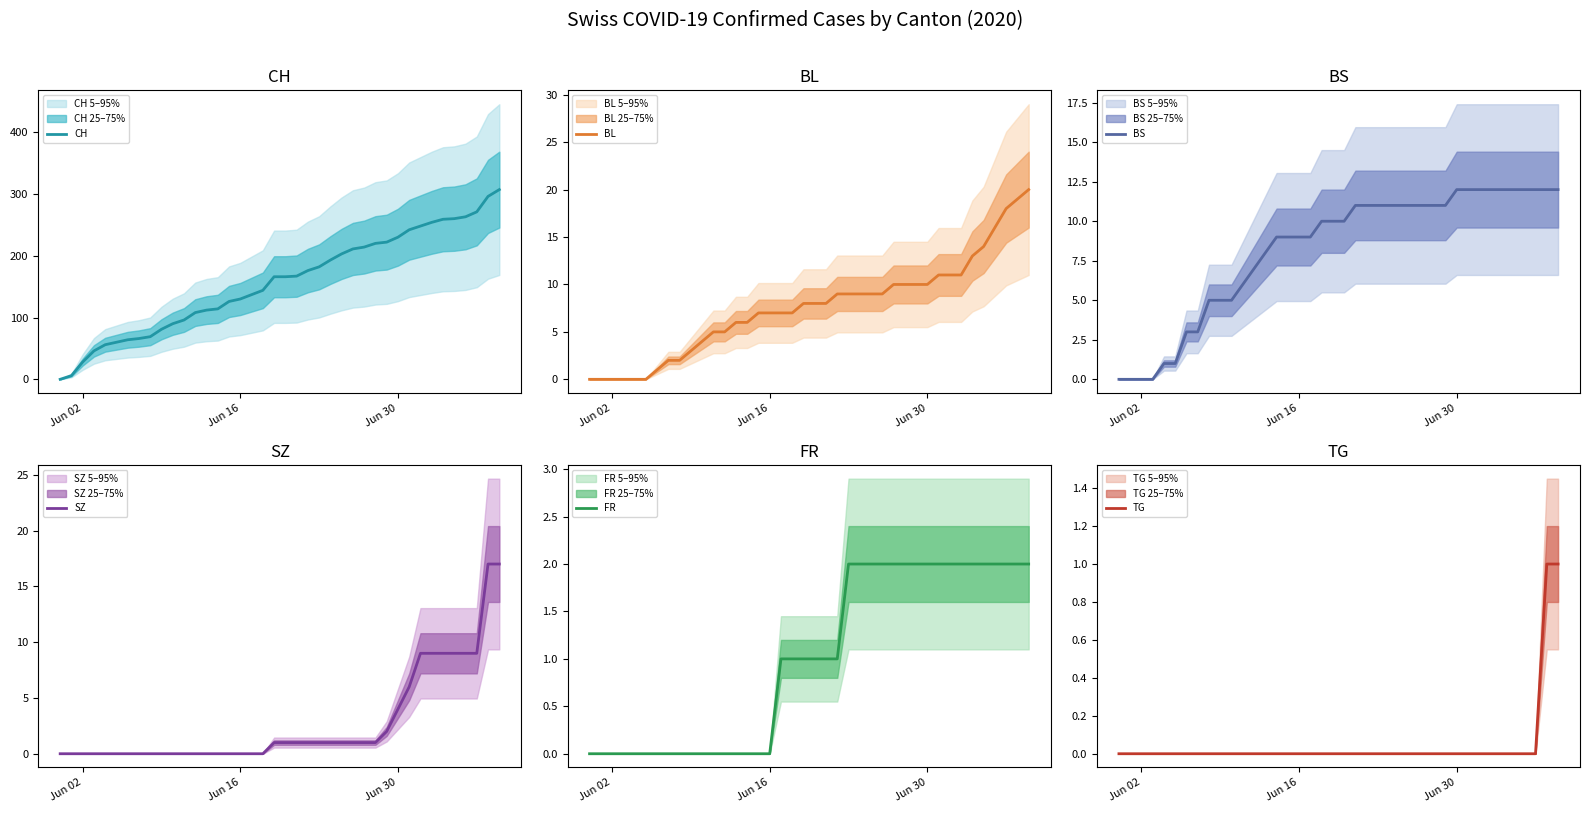

Which series has the largest total across all categories?

CH